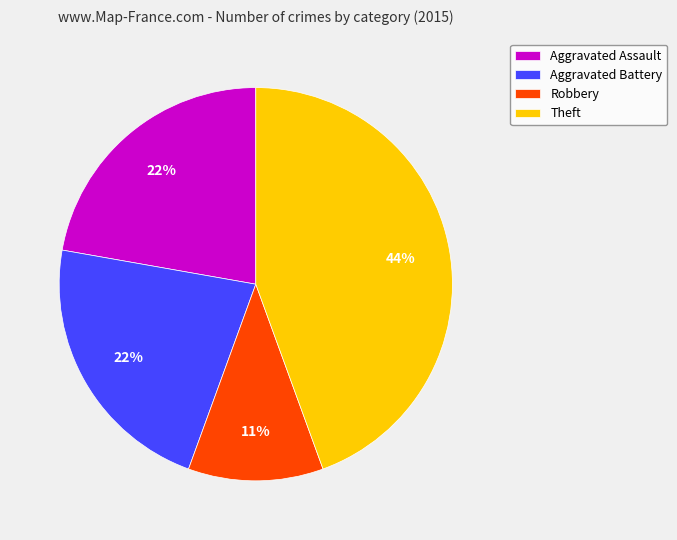

To the nearest percent, what is the difference between the largest and smallest slice percentages?

33%